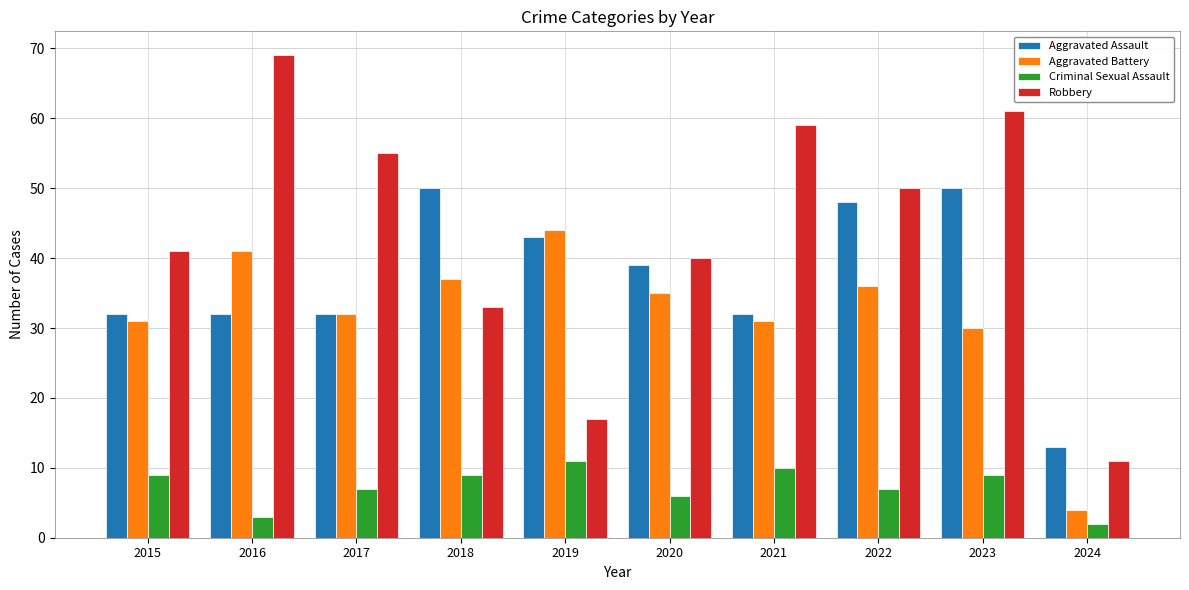

At 2024, list the series in order from smallest to largest.

Criminal Sexual Assault, Aggravated Battery, Robbery, Aggravated Assault